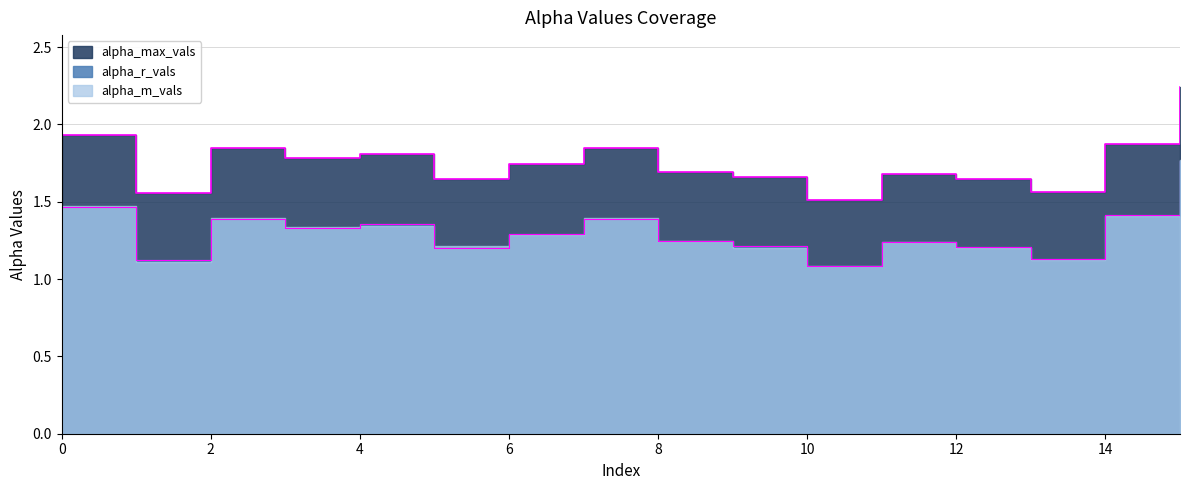

How many lines are shown in the chart?

2